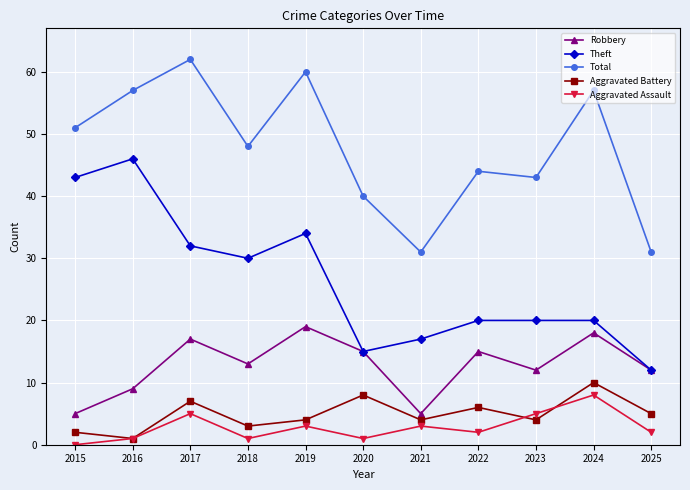

What is the spread (max minus min) of values at 2021?

28